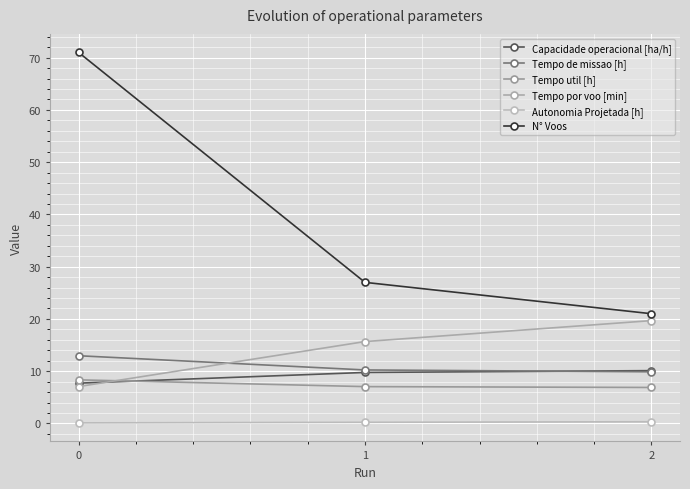

Count the N° Voos values in the range 21 to 71.

3